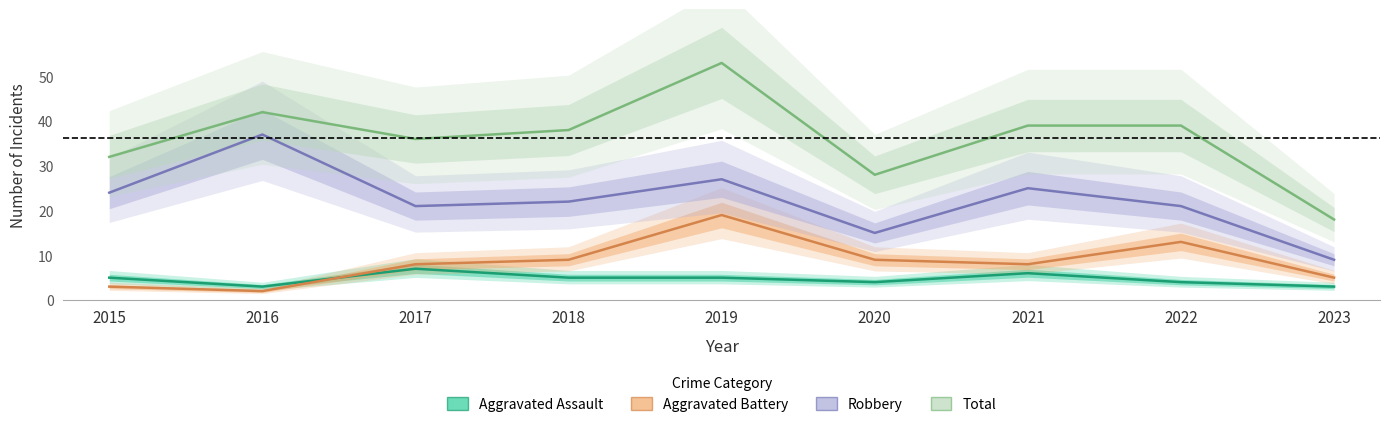

How many interior local peaks does the Robbery series have?

3